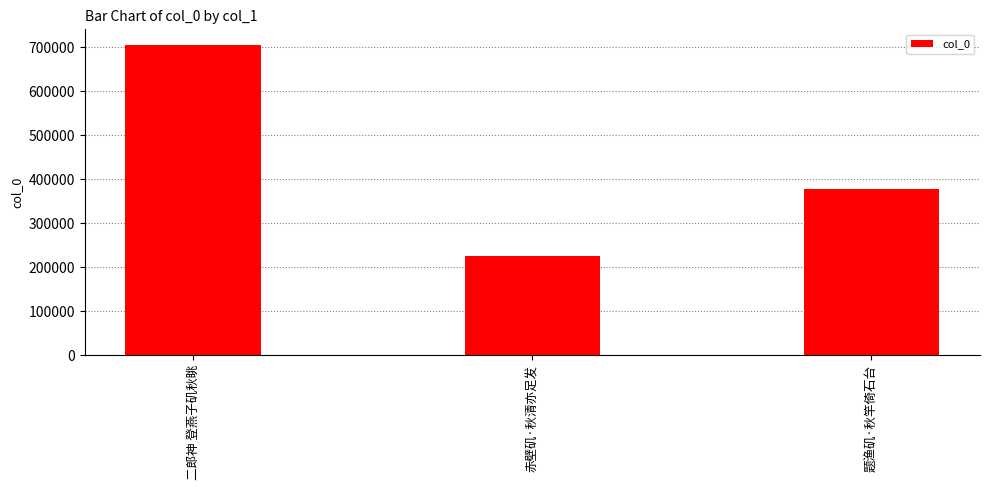

What is the smallest value displayed?

224306